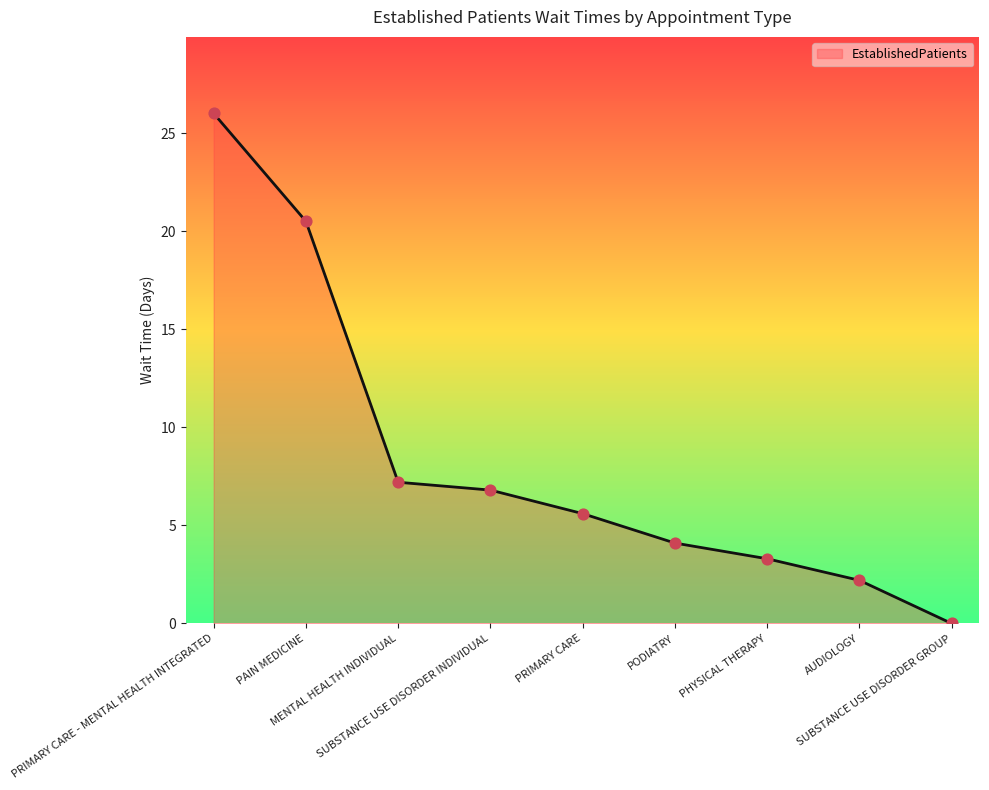

Between PRIMARY CARE - MENTAL HEALTH INTEGRATED and PODIATRY, which is larger?

PRIMARY CARE - MENTAL HEALTH INTEGRATED